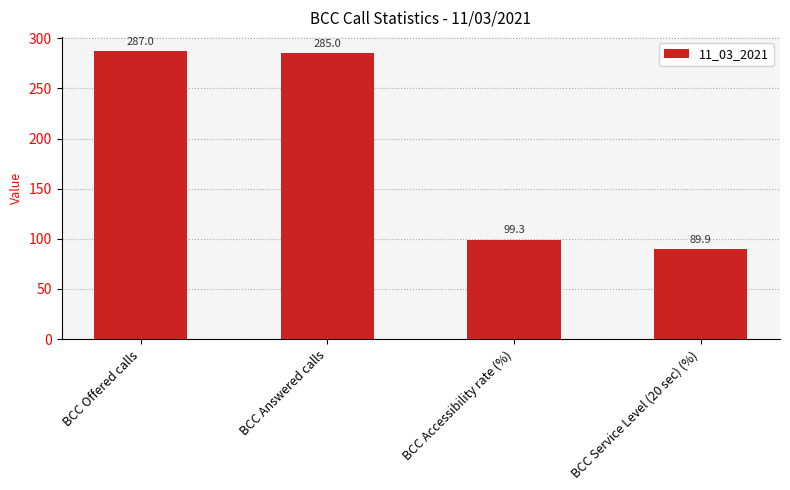

What is the smallest value displayed?

89.9